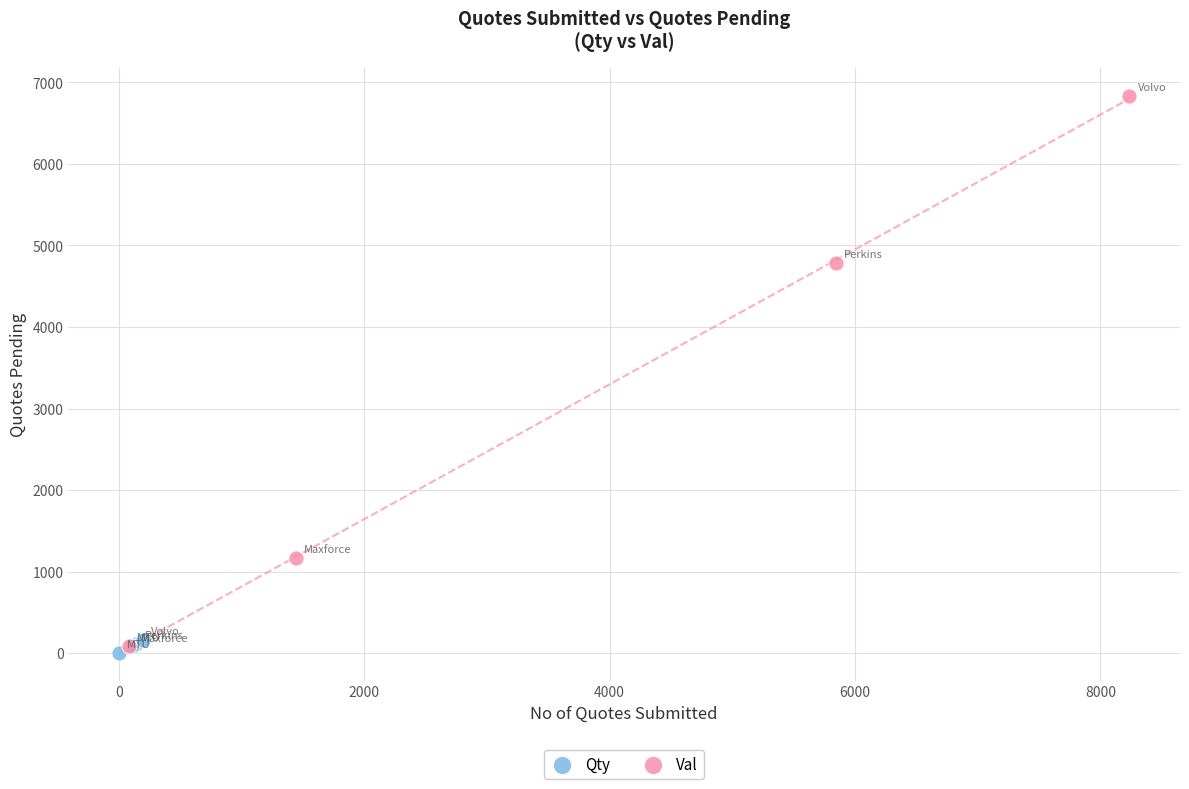

Which series reaches the maximum Y coordinate?

Val